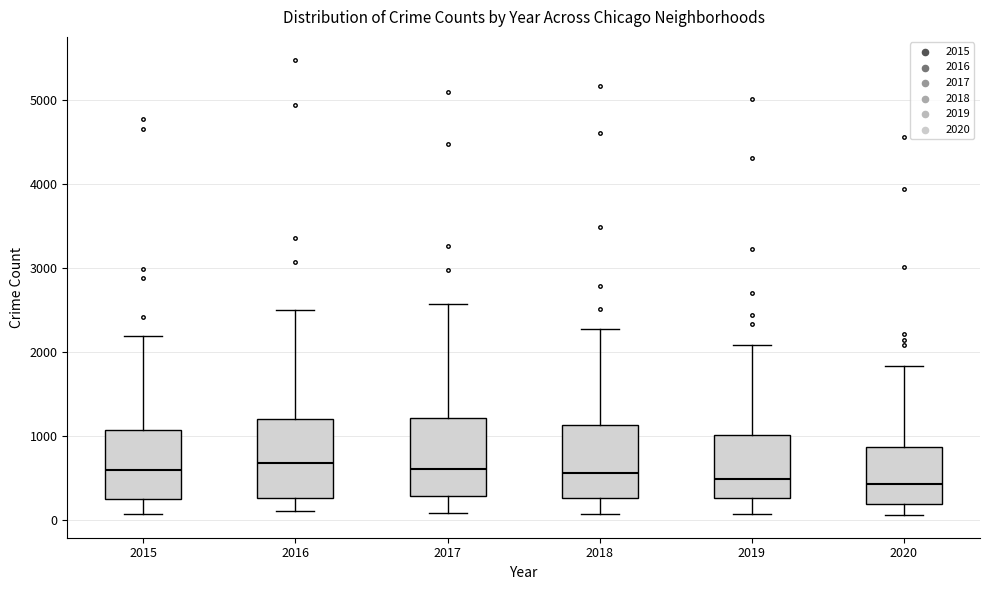

Reading left to right, transcribe this box plot: for each box, give where its median line is, the range the box spans, and where its two whiskers end, as read against the y-axis. The values are not printed on the chart, so give them approximately, as read against the axis.

2015: median 600, box 300 to 1100, whiskers 100 to 2200
2016: median 700, box 300 to 1200, whiskers 100 to 2500
2017: median 600, box 300 to 1200, whiskers 100 to 2600
2018: median 600, box 300 to 1100, whiskers 100 to 2300
2019: median 500, box 300 to 1000, whiskers 100 to 2100
2020: median 400, box 200 to 900, whiskers 100 to 1800